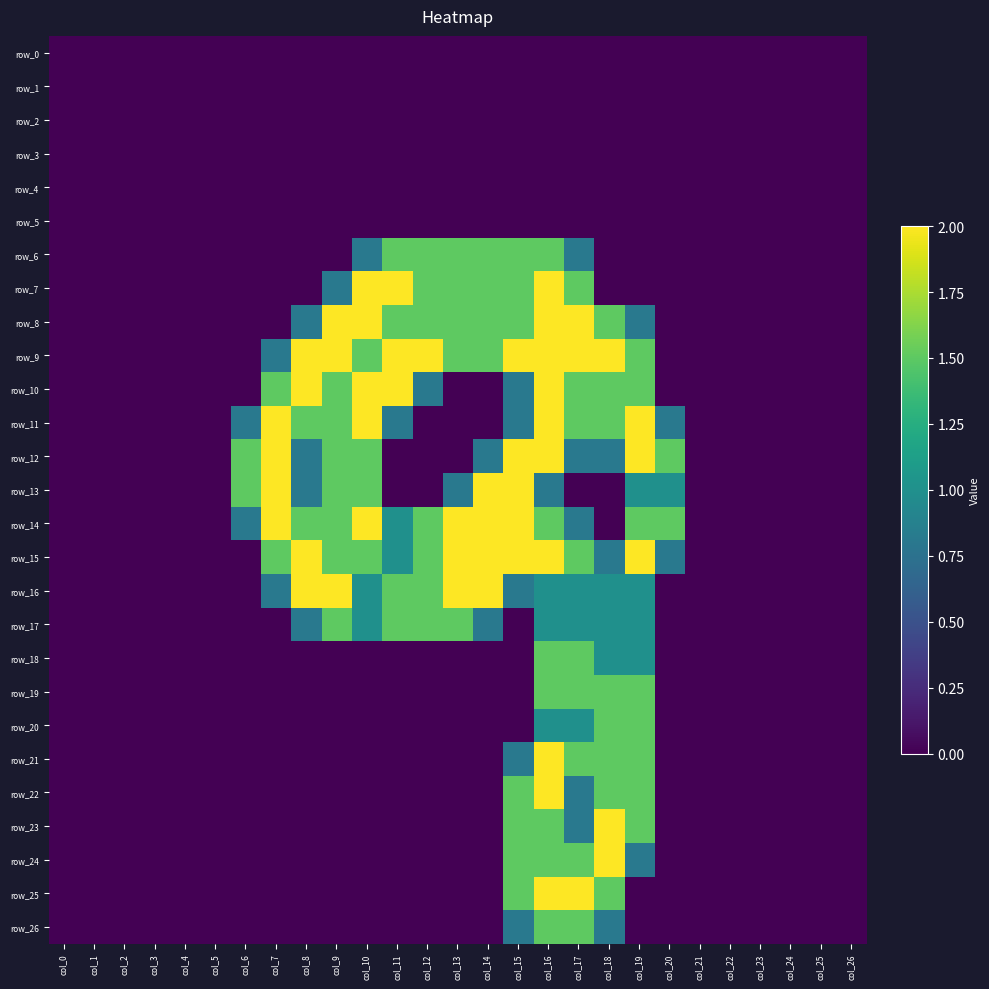

How many positive values does the row_13 series have?

11